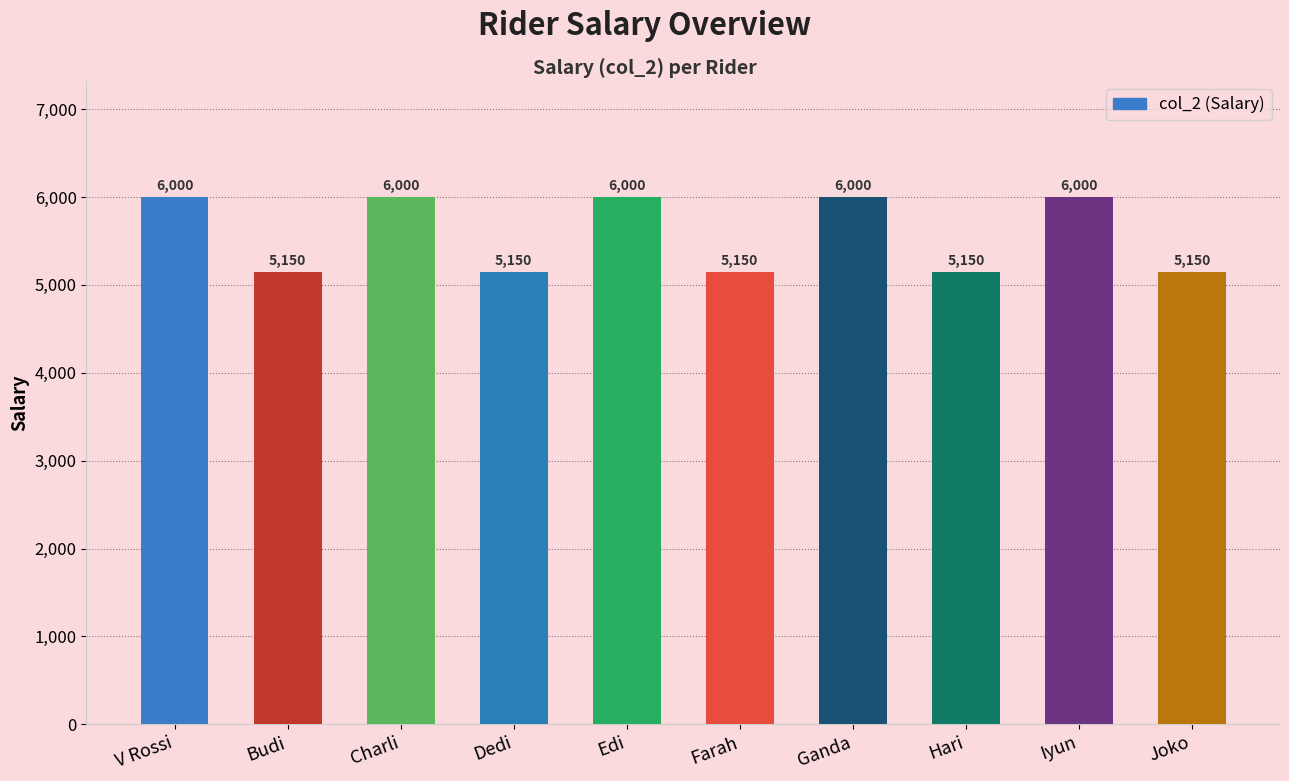

What is the greatest value displayed?

6000